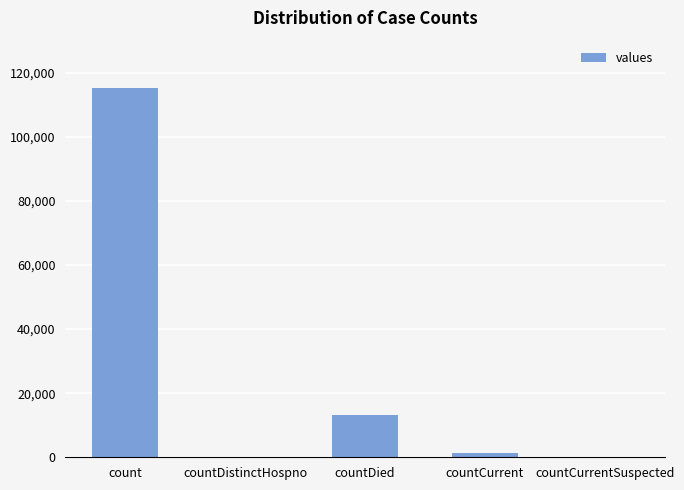

What is the sum of the values at count and countDied?

128722